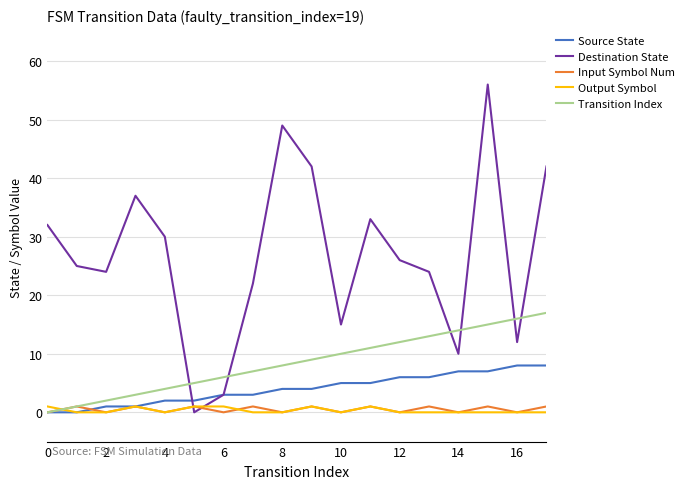

How many times do Transition Index and Output Symbol cross each other?

1